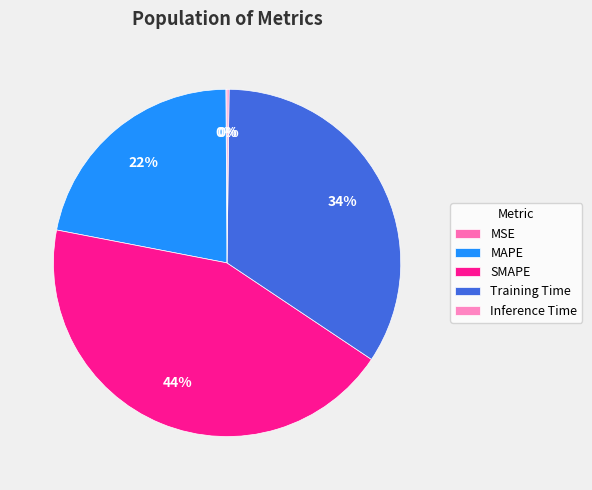

Is there a majority slice in this chart?

No